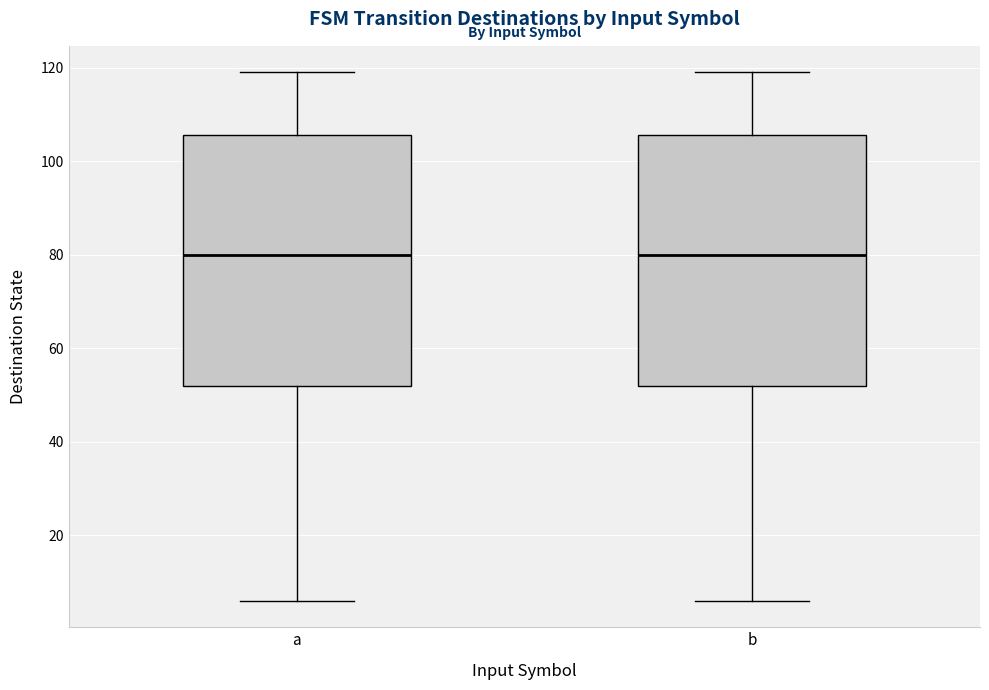

Where does the median line of the box for a sit on the y-axis? The values are not printed on the chart, so give them approximately, as read against the axis.

80